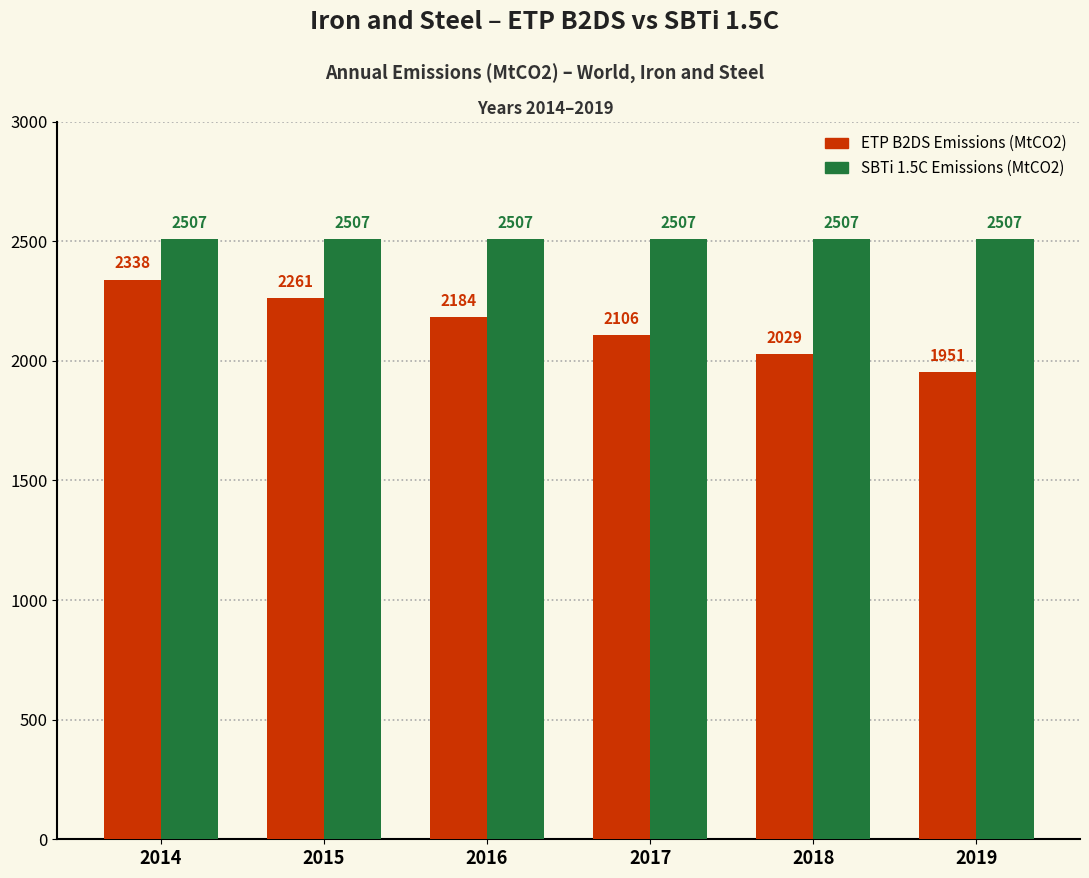

What is the minimum value for SBTi 1.5C Emissions (MtCO2)?

2507.0